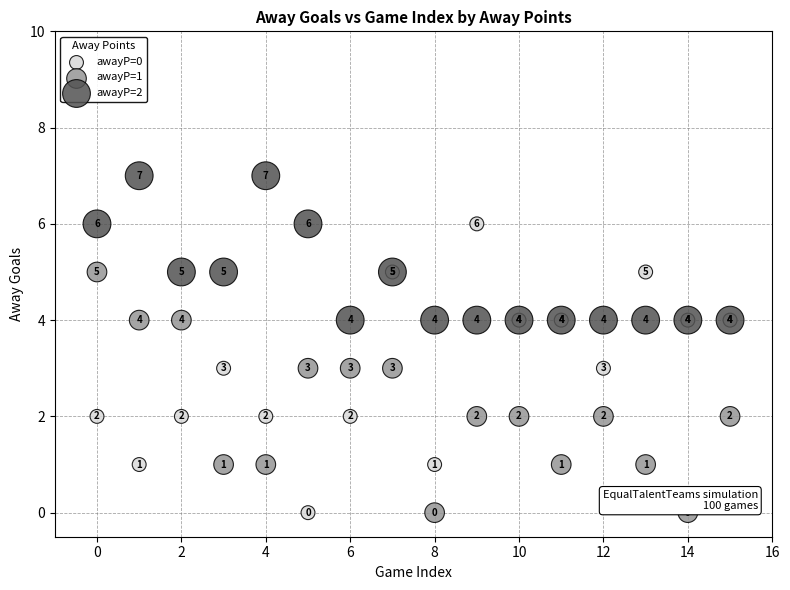

Which series contains the highest Y value?

awayP=2